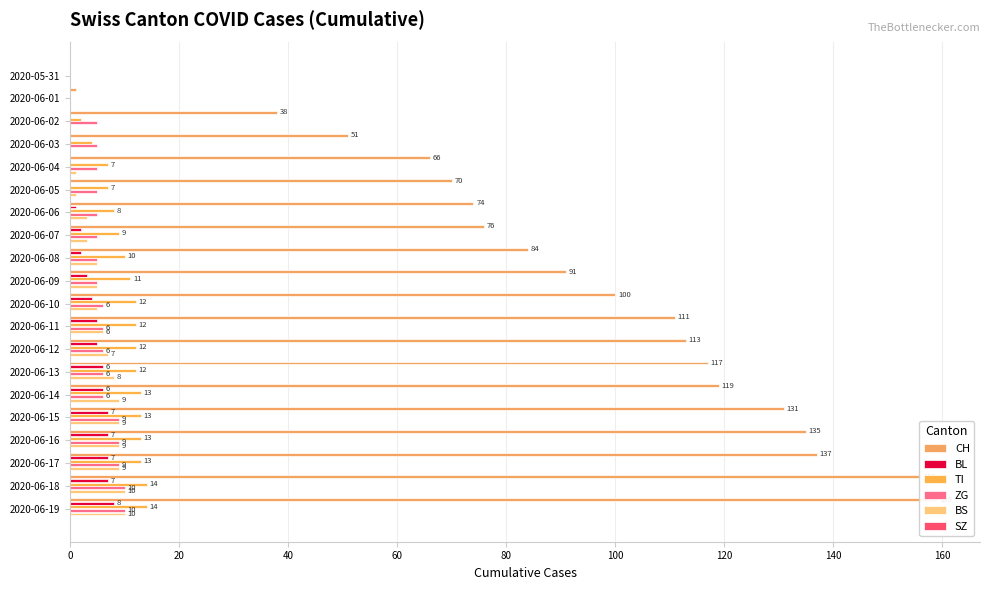

Does the chart contain any negative values?

No